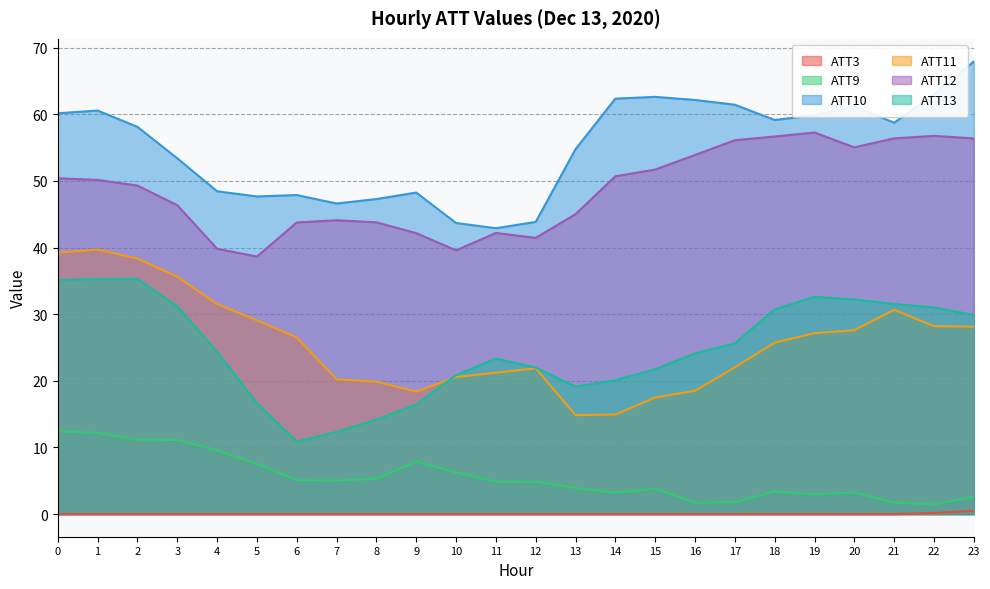

Does the chart have visible grid lines?

Yes